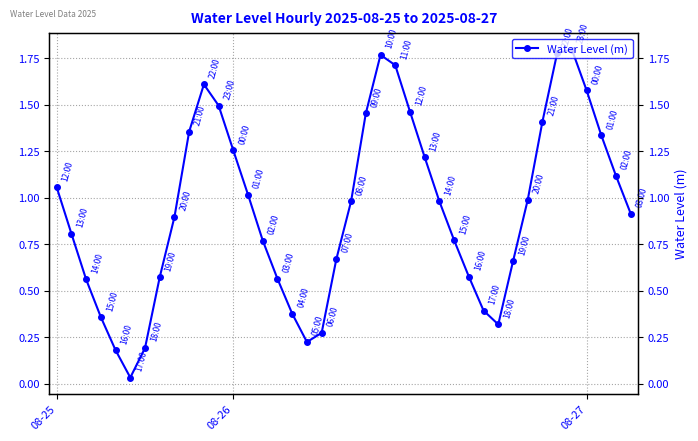

Reading left to right, list all the values displayed in this chart.

1.1	0.8	0.6	0.4	0.2	0.0	0.2	0.6	0.9	1.4	1.6	1.5	1.3	1.0	0.8	0.6	0.4	0.2	0.3	0.7	1.0	1.5	1.8	1.7	1.5	1.2	1.0	0.8	0.6	0.4	0.3	0.7	1.0	1.4	1.8	1.8	1.6	1.3	1.1	0.9